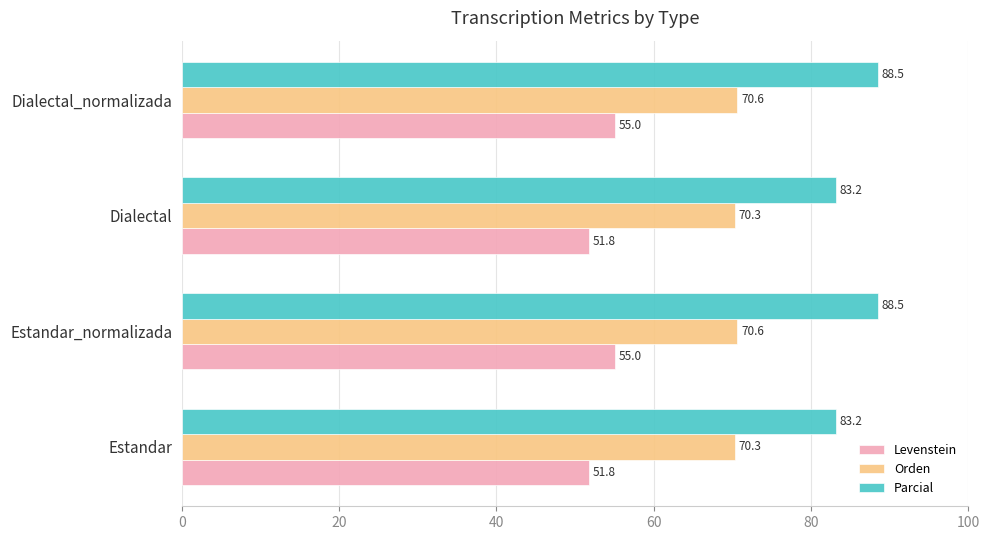

Which series has the widest spread of values?

Parcial